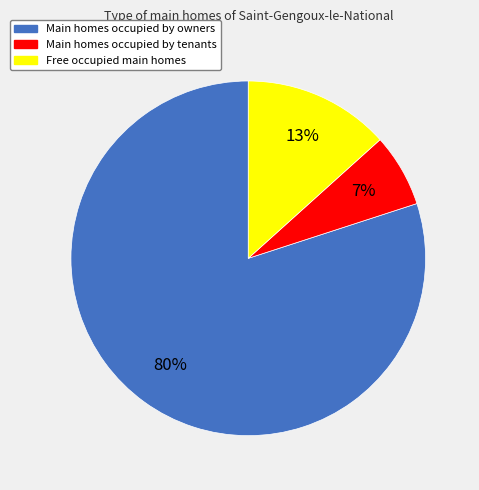

How many slices are in this pie chart?

3